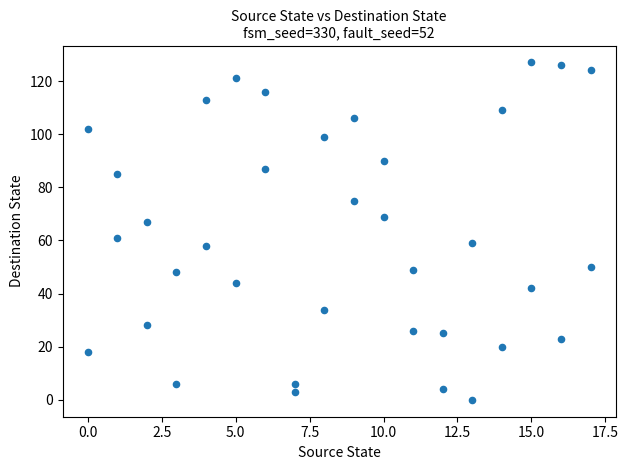

What Y value in the scatter plot is closest to 63?

61